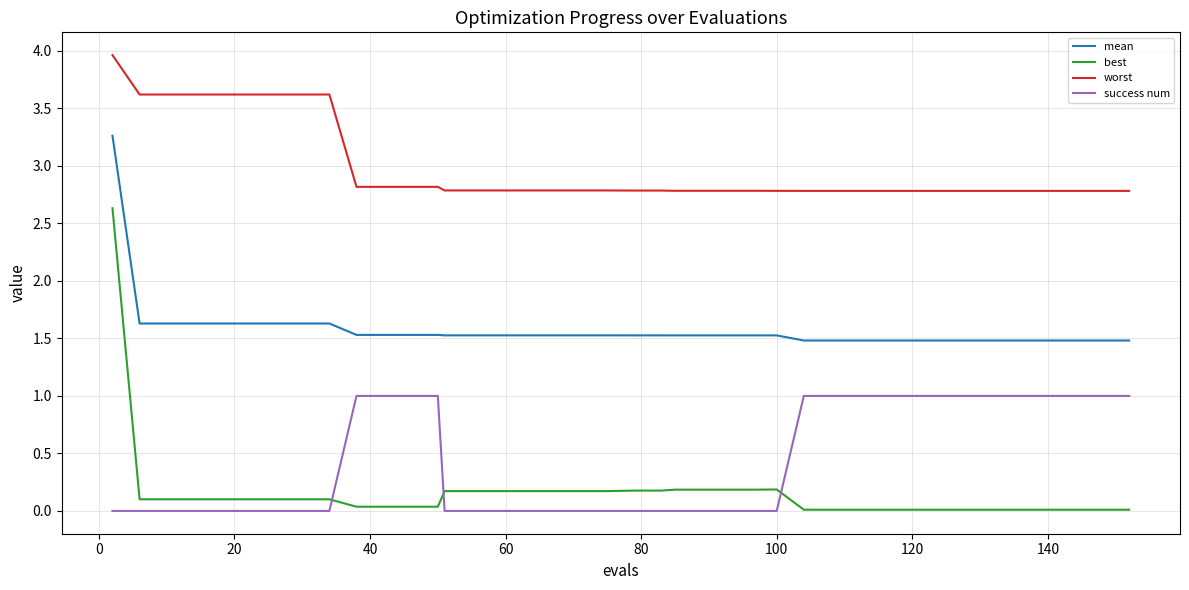

Which series has the largest total across all categories?

worst